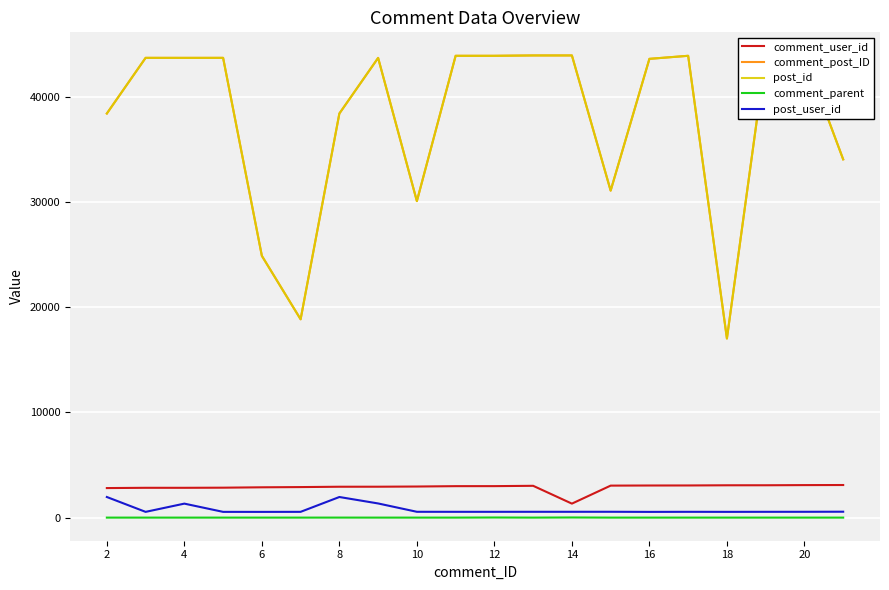

What is the maximum value for comment_user_id?

3097